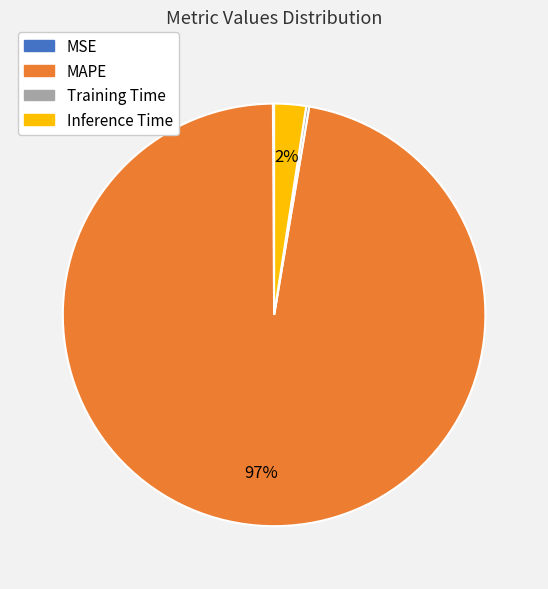

To the nearest percent, what percentage of the pie is Inference Time?

2%